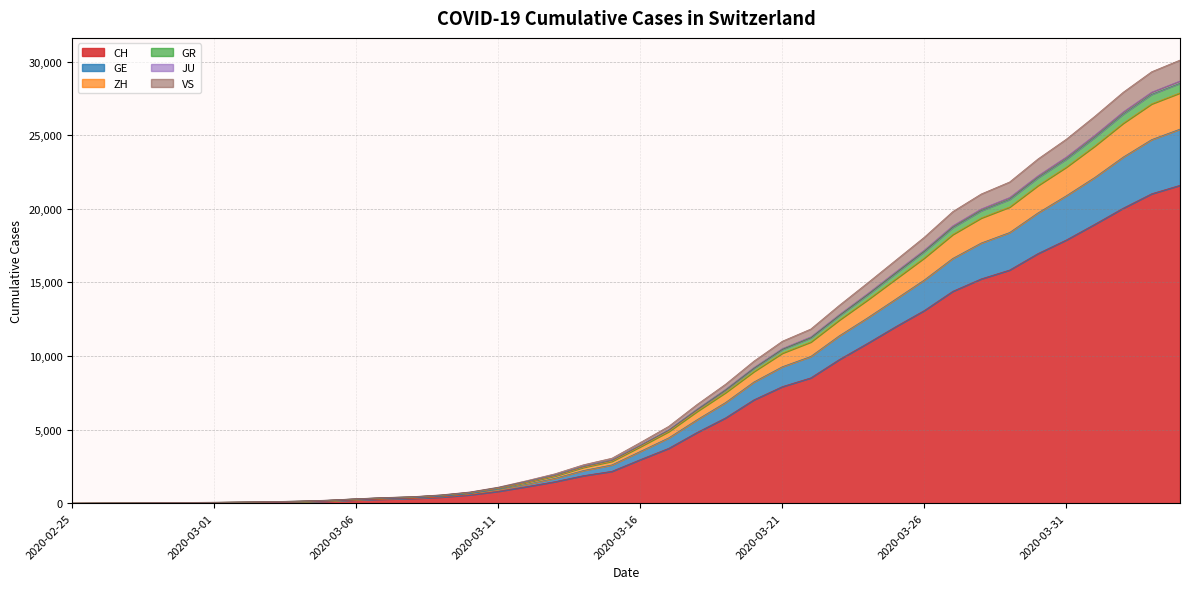

What is the maximum value for CH?

21593